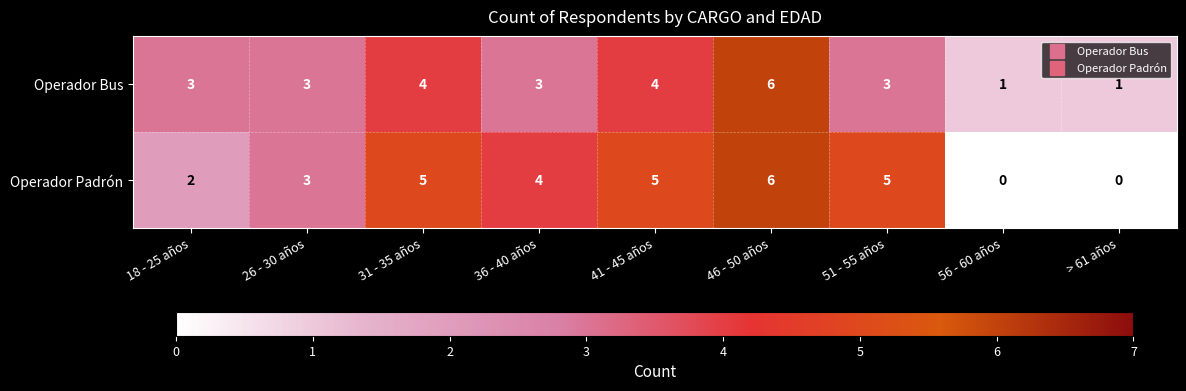

Count the Operador Bus values in the range 3 to 4.

6